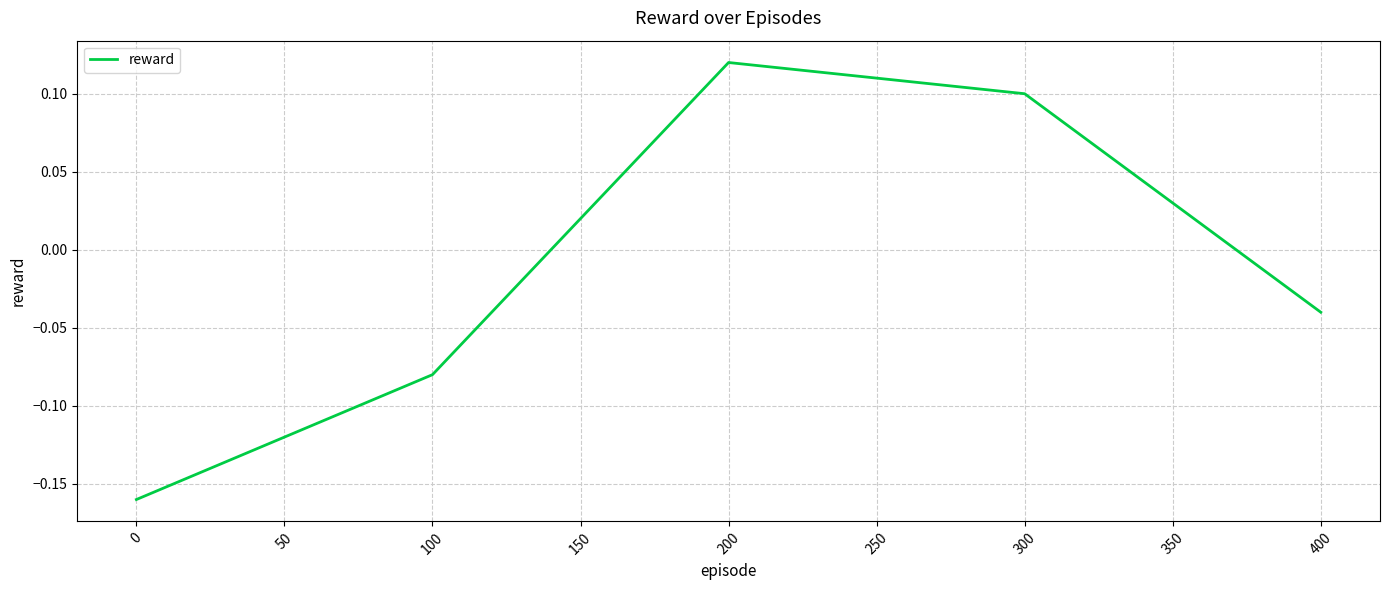

The chart shows a value of 0.1 at 300. True or false?

True